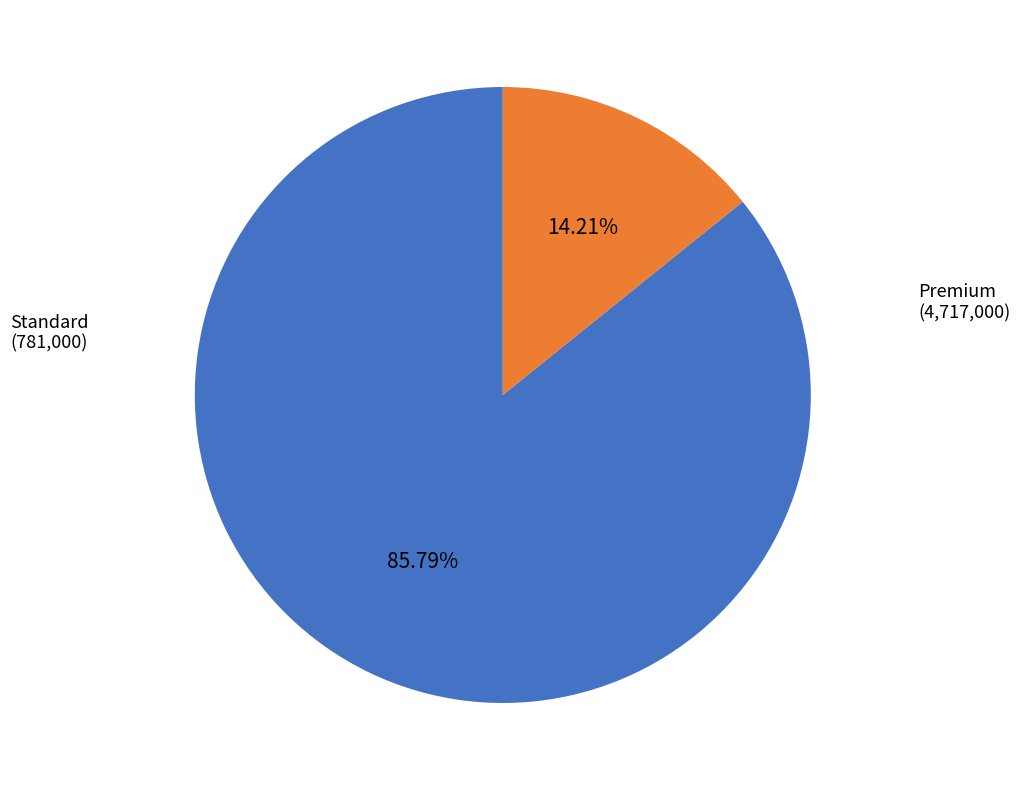

What is the ratio of the value at Premium to the value at Standard?

6.0